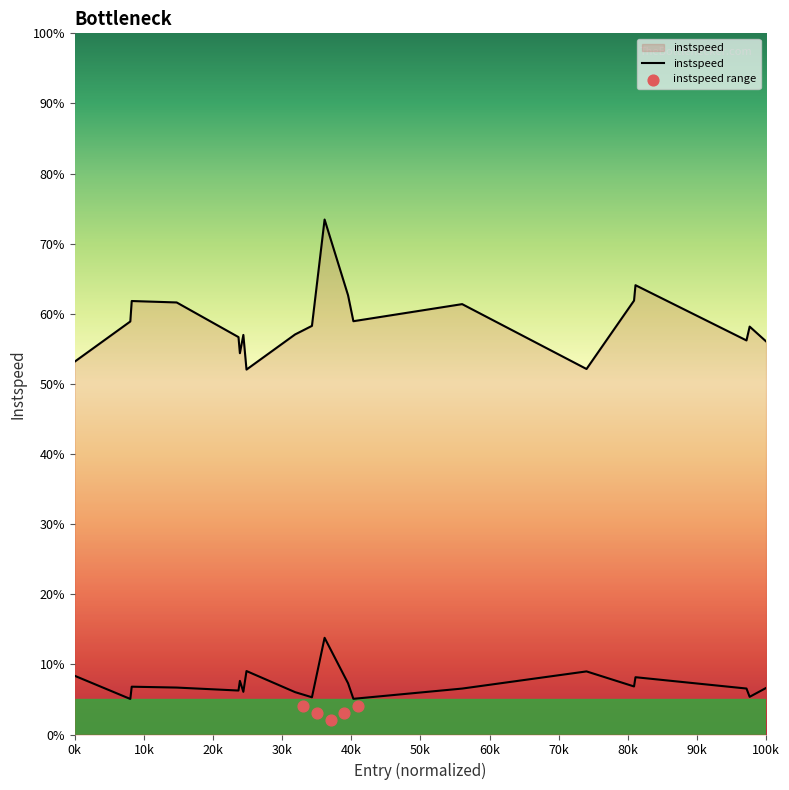

Approximately how many times larger is the value at 349.1897745596091 compared to 208.82233614224637?

0.8